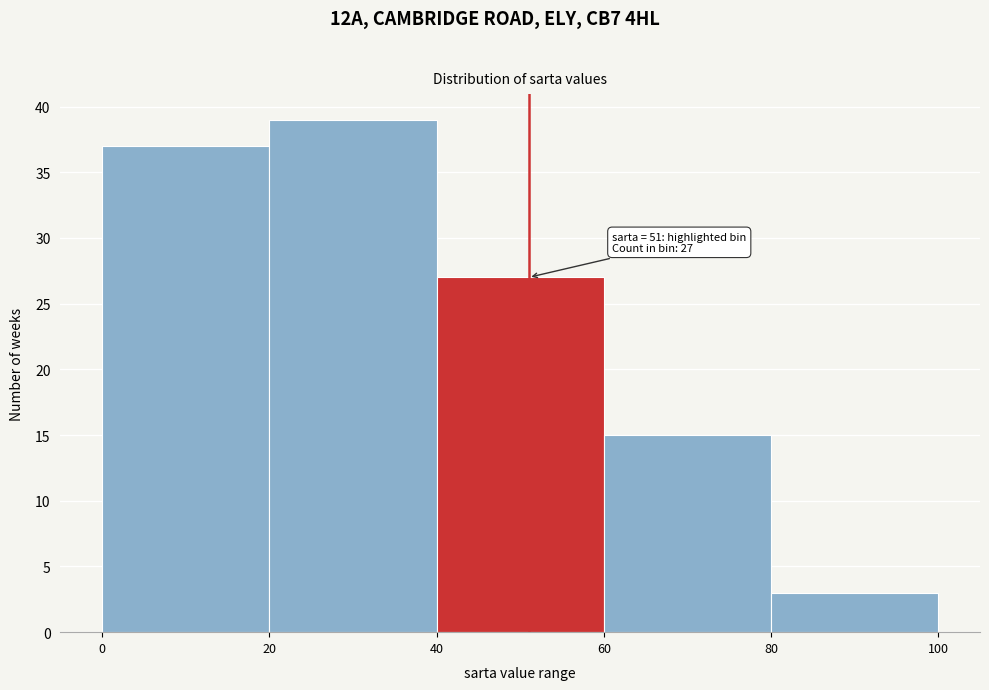

Over which range of the x-axis is the bar tallest?

20 to 40